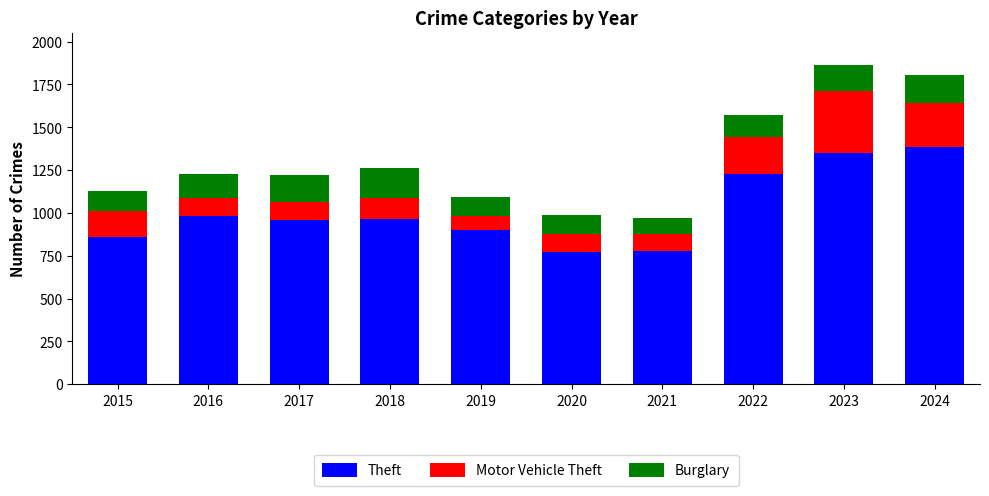

How many data points does each series have?

10